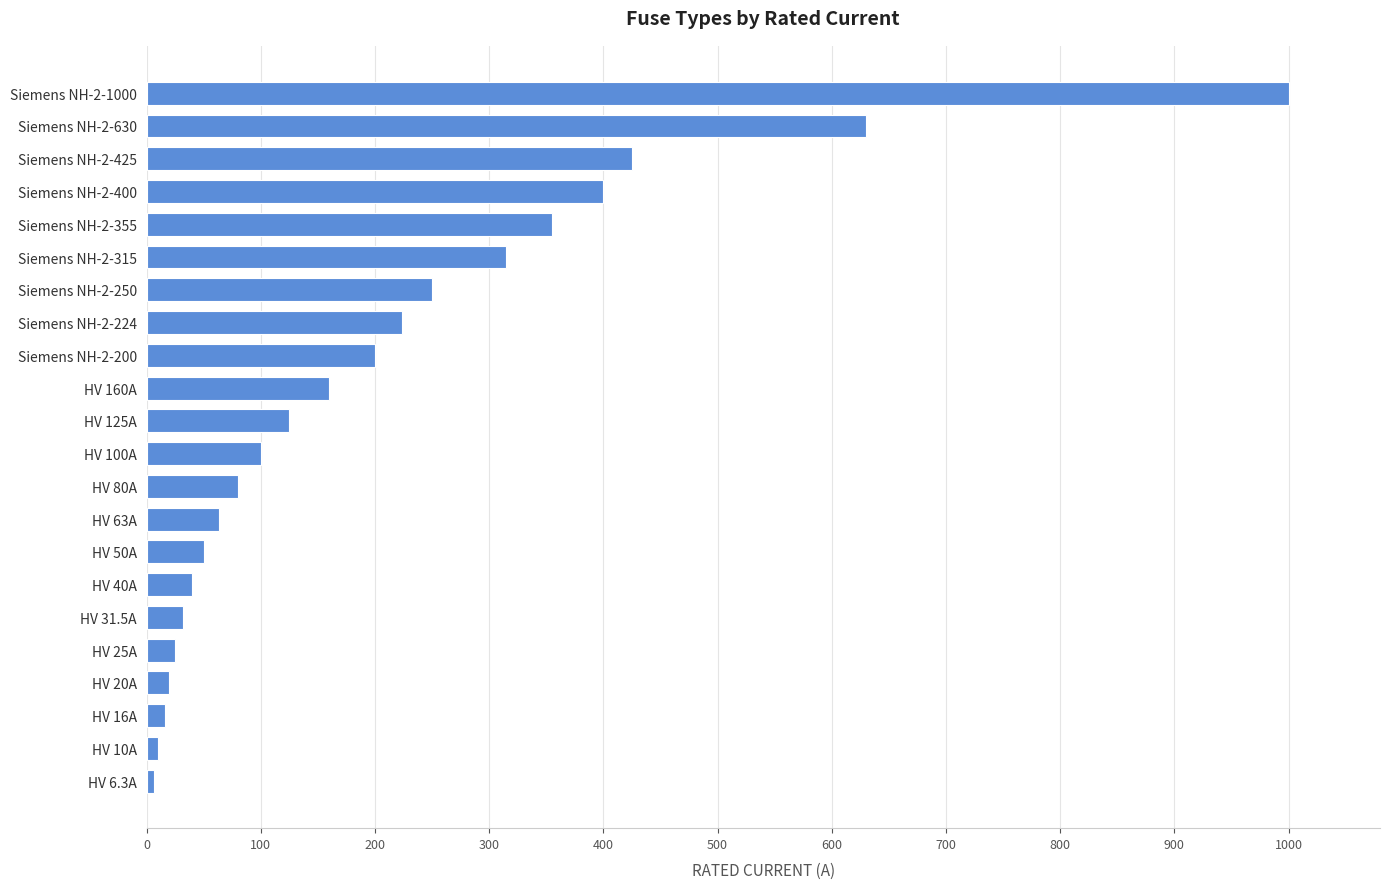

Approximately how many times larger is the value at Siemens NH-2-355 compared to HV 160A?

2.2